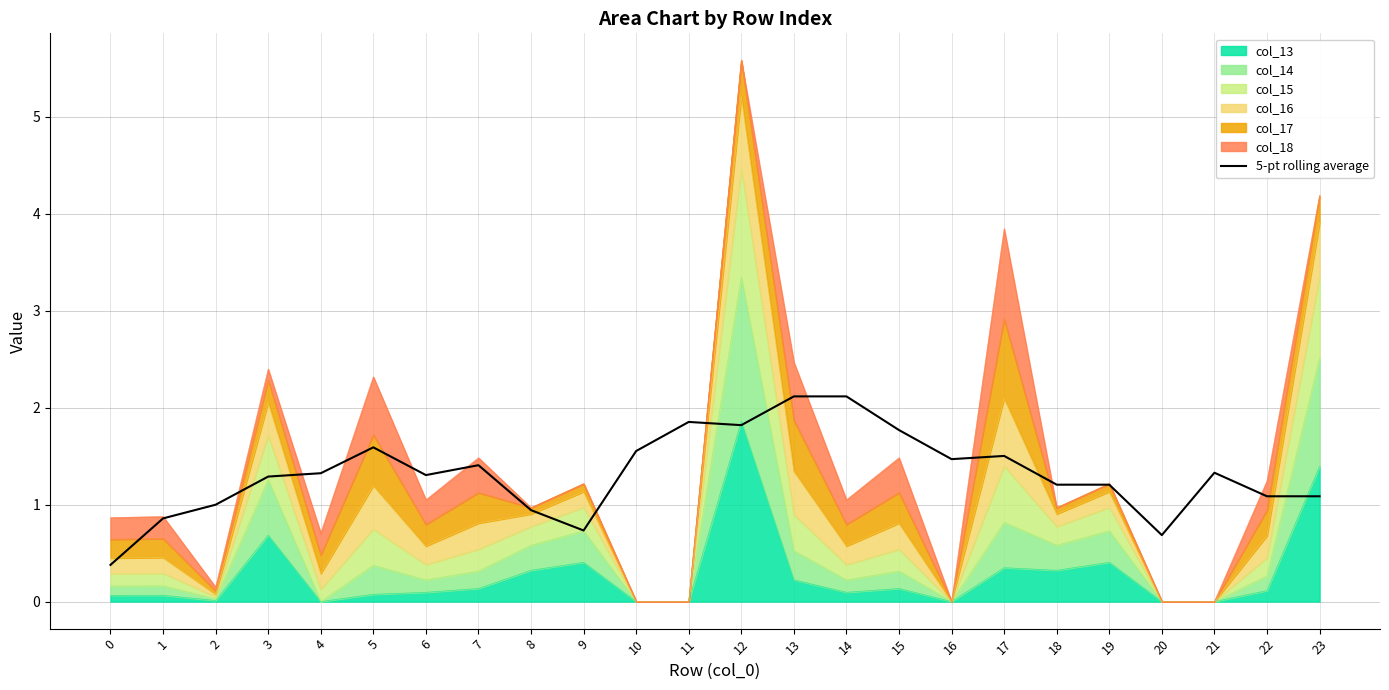

What is the value of the 16th point from the left?

1.8